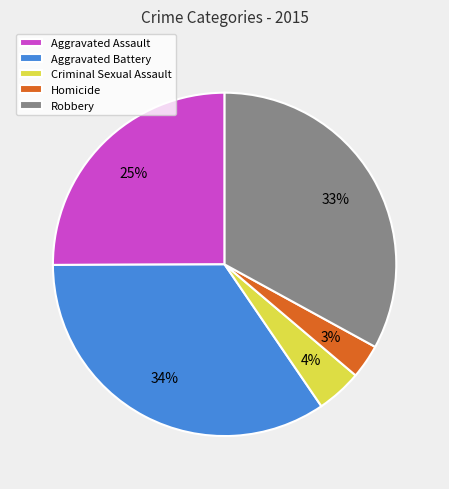

The Homicide slice represents 11% of the pie. True or false?

False